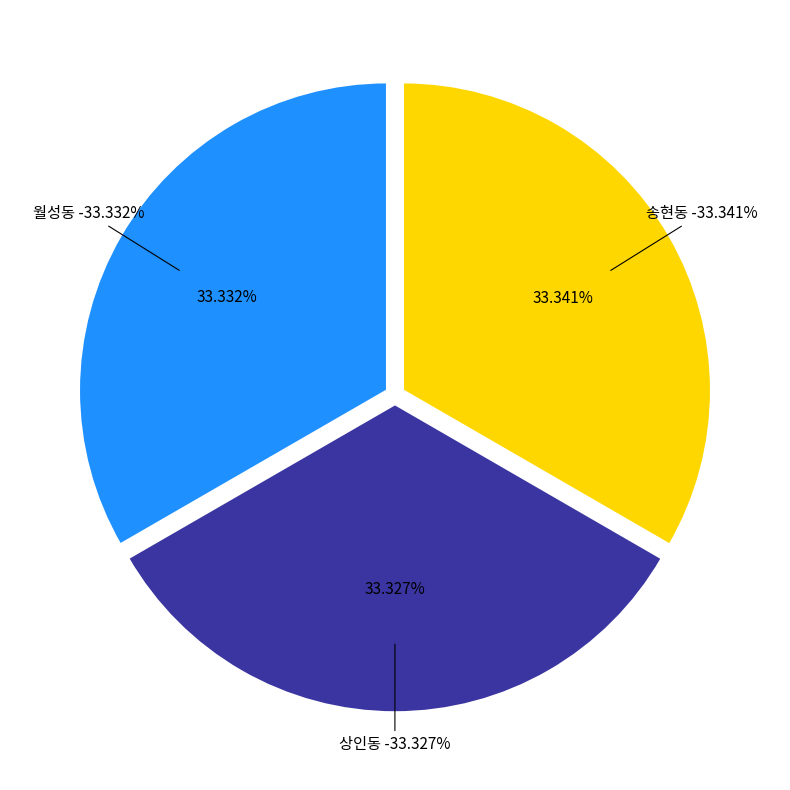

What is the smallest slice in the pie chart?

상인동